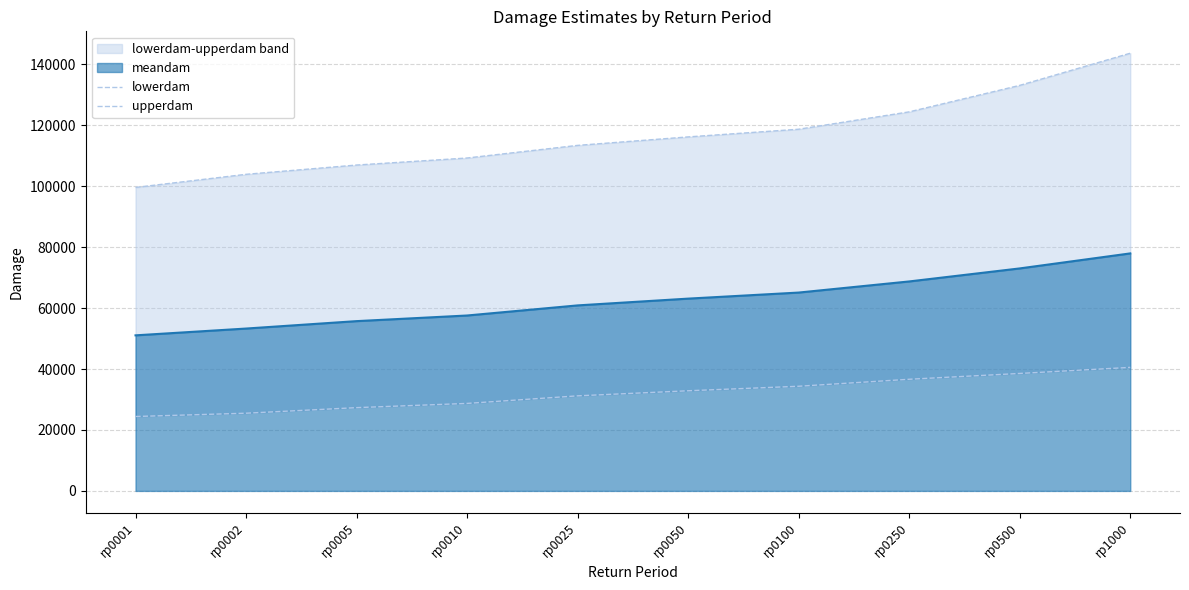

Is it true that lowerdam equals 7130.6 at rp0001?

False